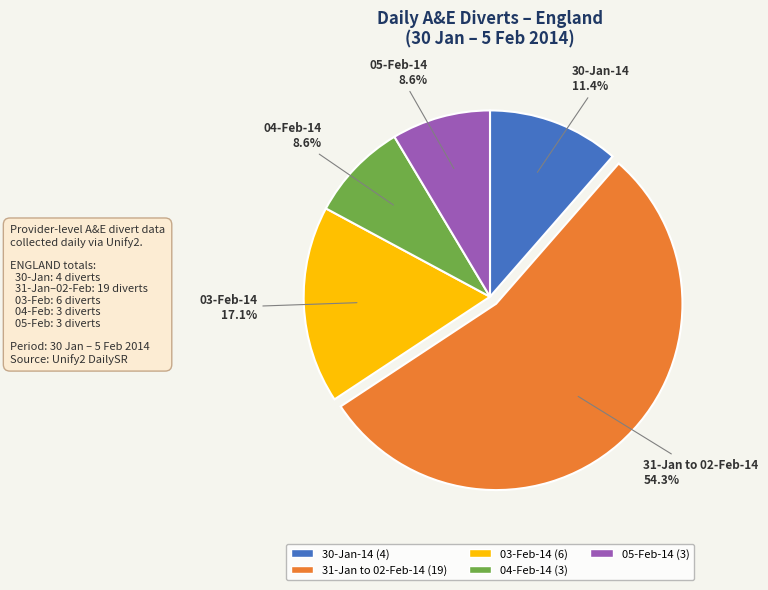

Which slice represents more than half of the pie?

31-Jan to 02-Feb-14